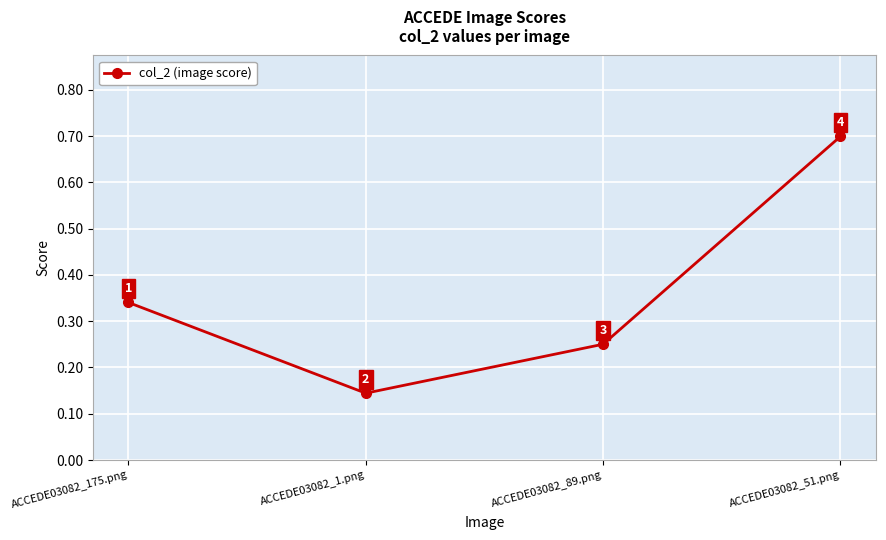

The value at ACCEDE03082_89.png is 0.4. True or false?

False